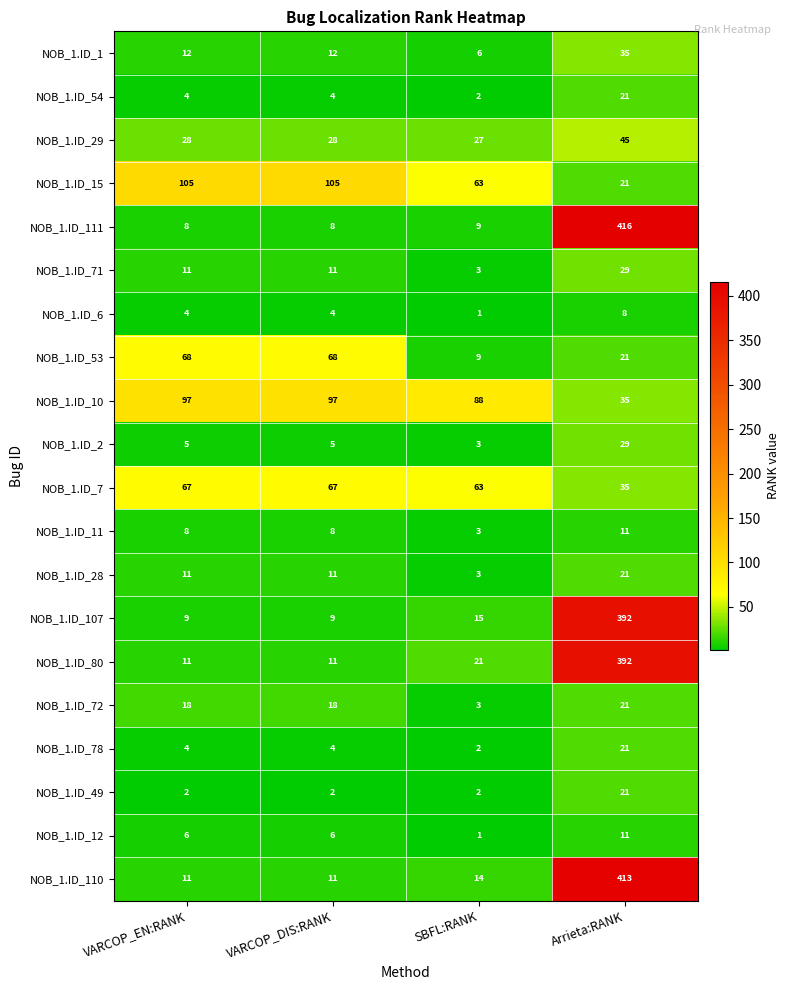

Which label corresponds to the largest value in the chart?

Arrieta:RANK